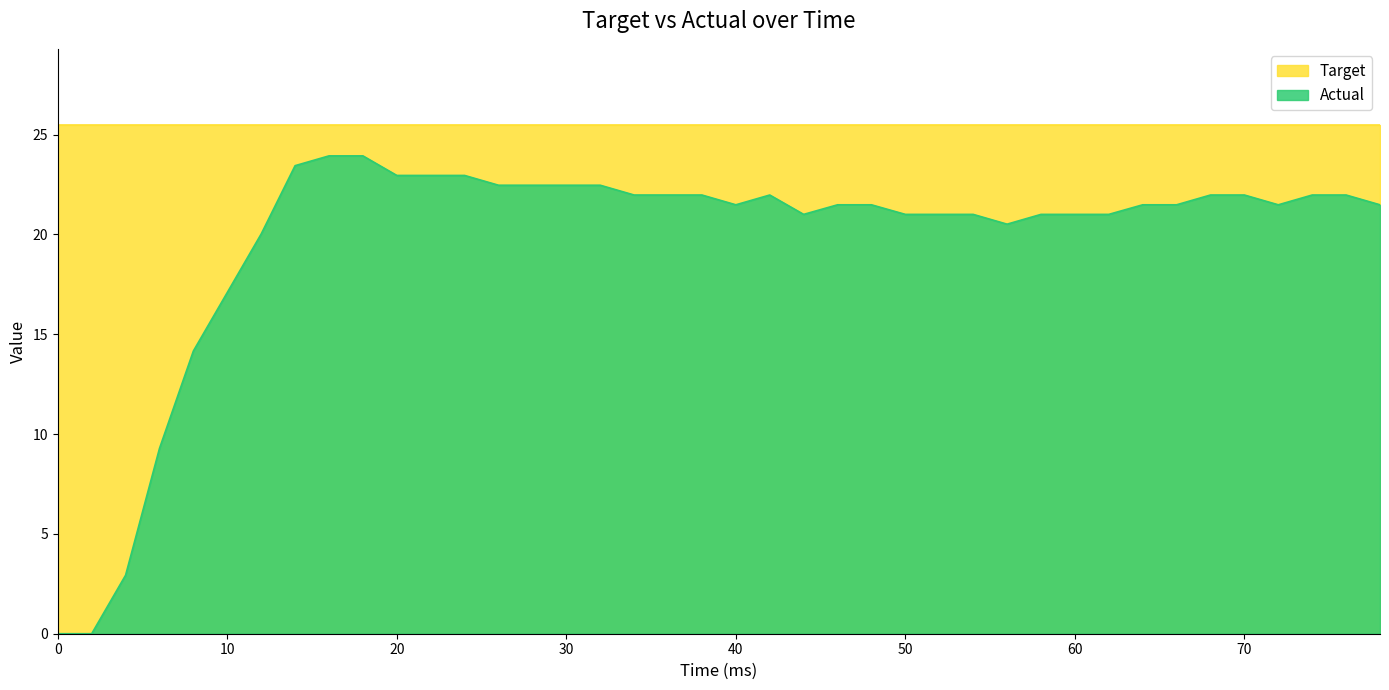

Rank the series by their average value, from lowest to highest.

Actual, Target